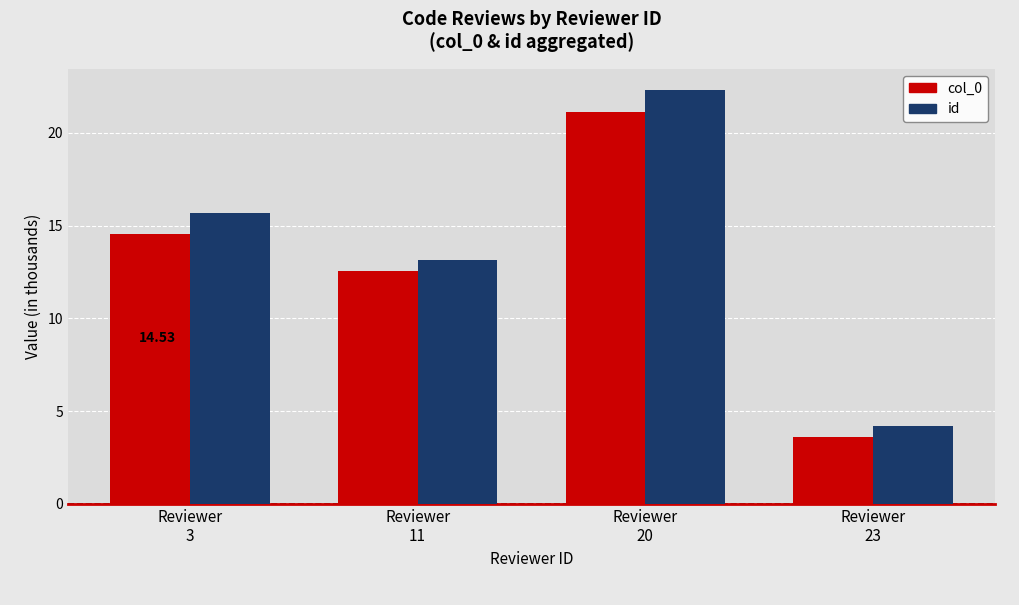

How many values in the id series exceed 15?

2